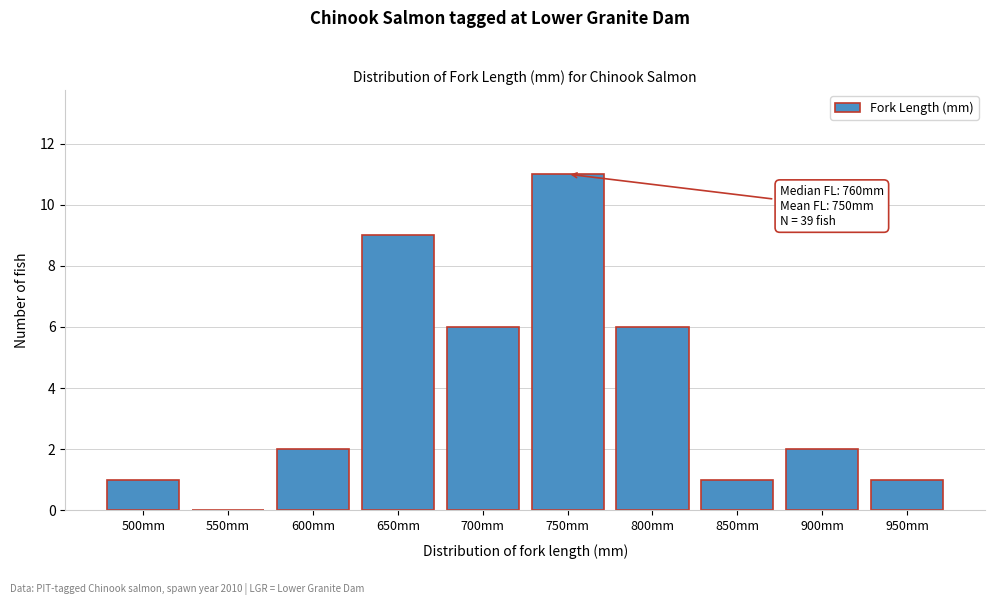

Reading left to right, what are all the values shown in this chart?

500mm=1	550mm=0	600mm=2	650mm=9	700mm=6	750mm=11	800mm=6	850mm=1	900mm=2	950mm=1